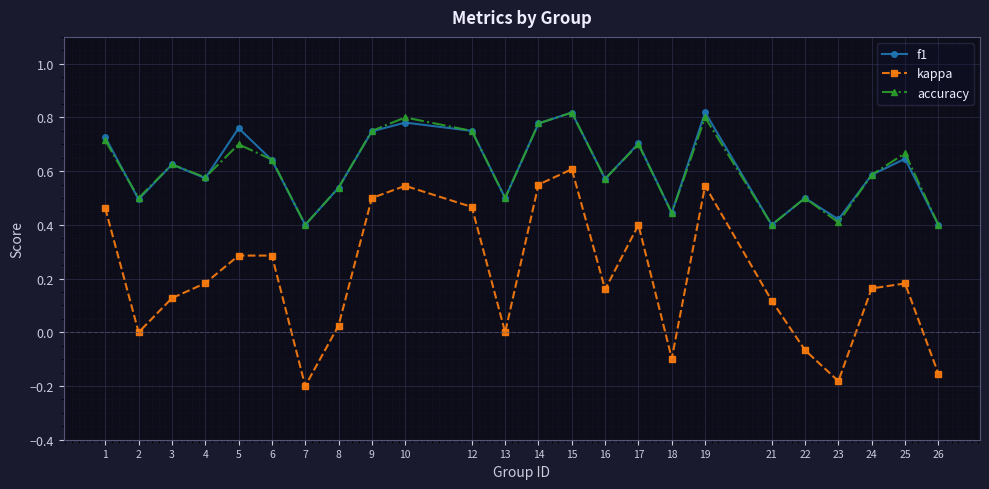

How many series are shown in this chart?

3